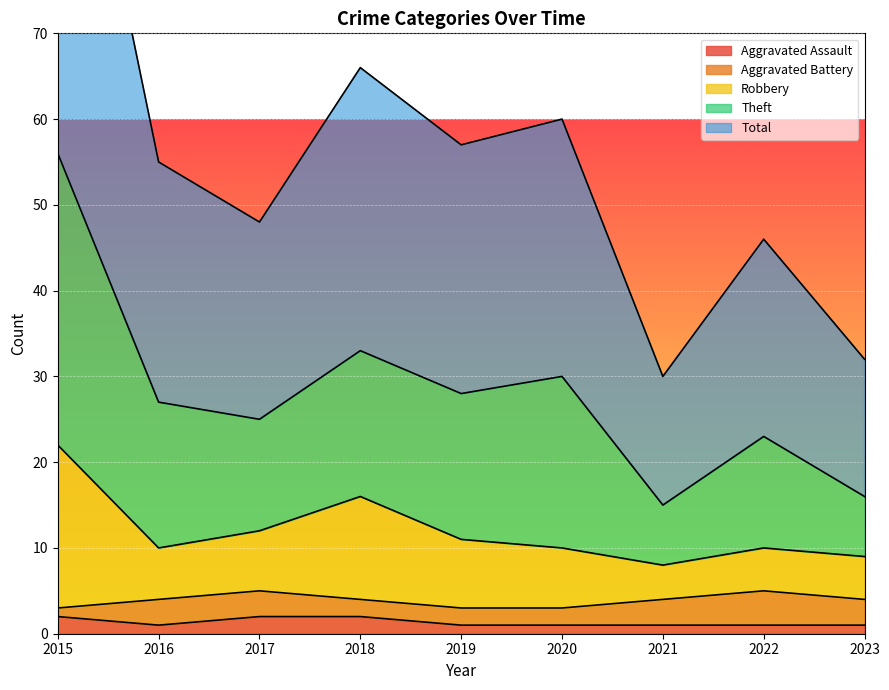

True or false: Aggravated Assault has a value of 1 at 2020.

True